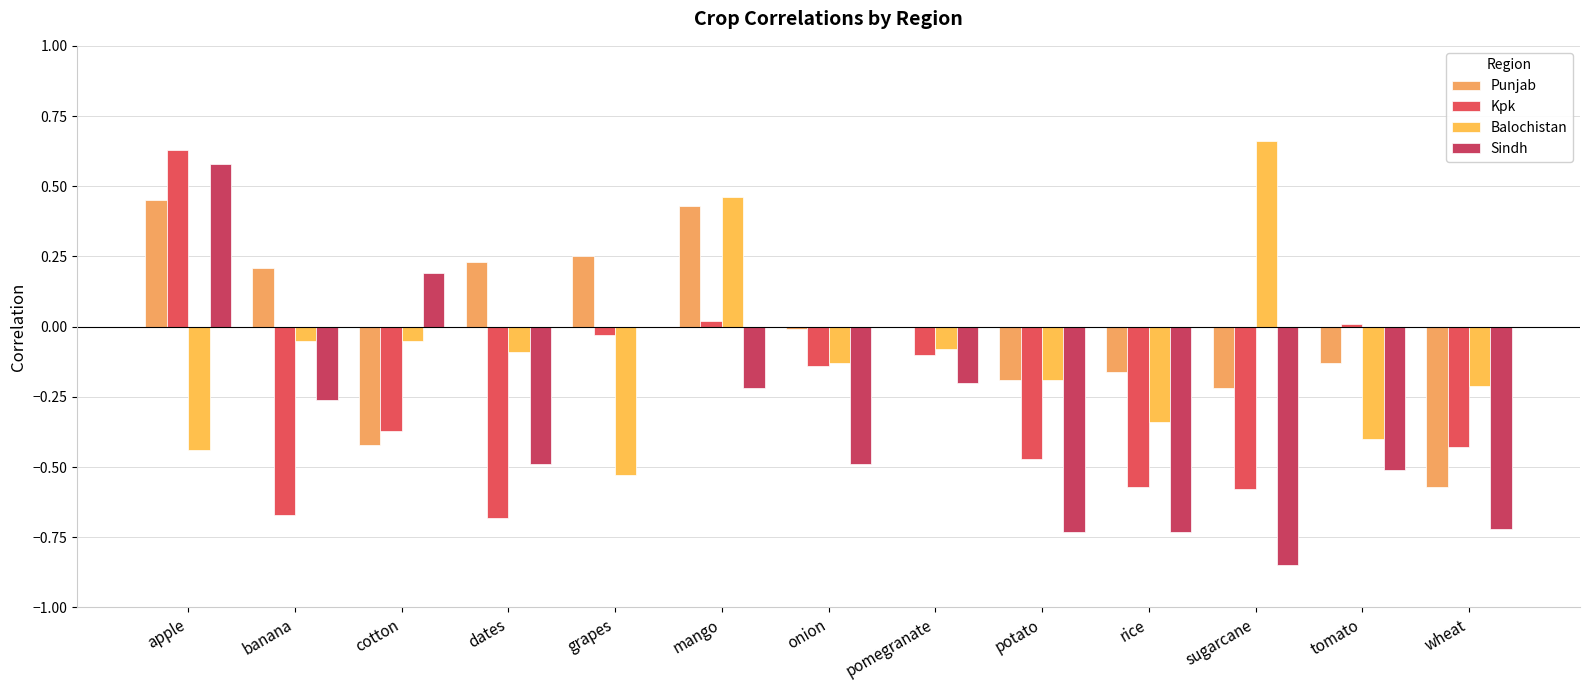

Rank the series by their maximum value, from highest to lowest.

Balochistan, Kpk, Sindh, Punjab